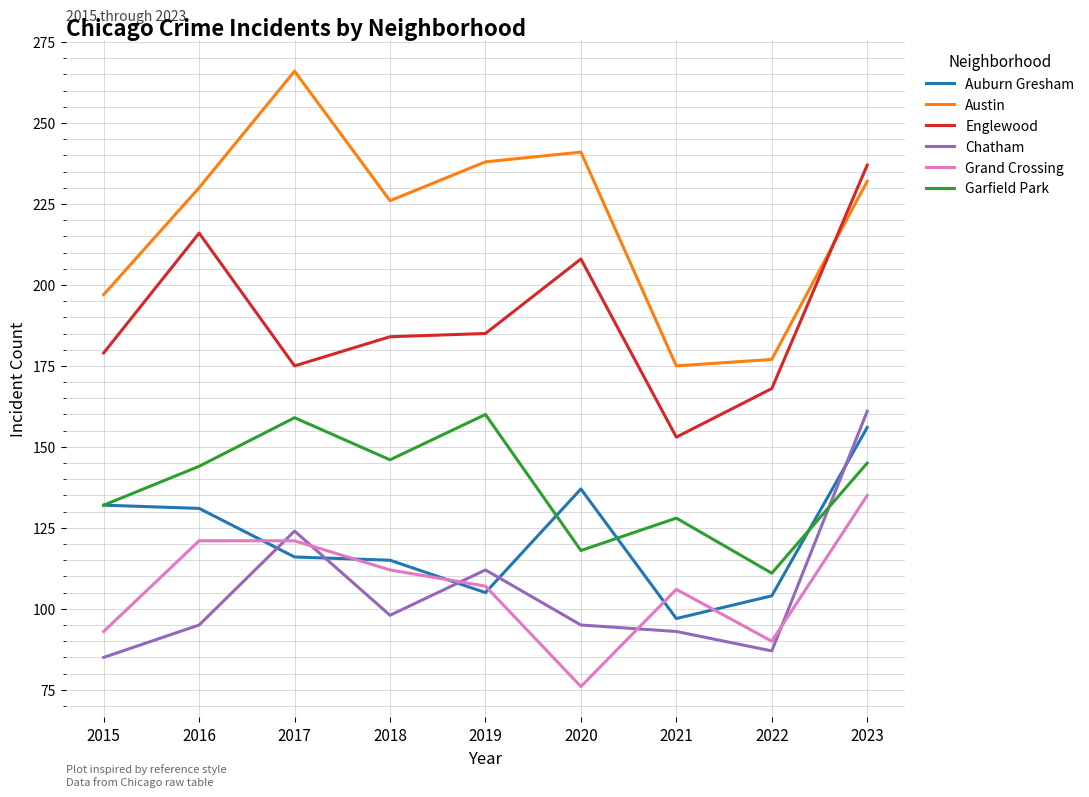

Where is Grand Crossing nearest to the value 105?

2021